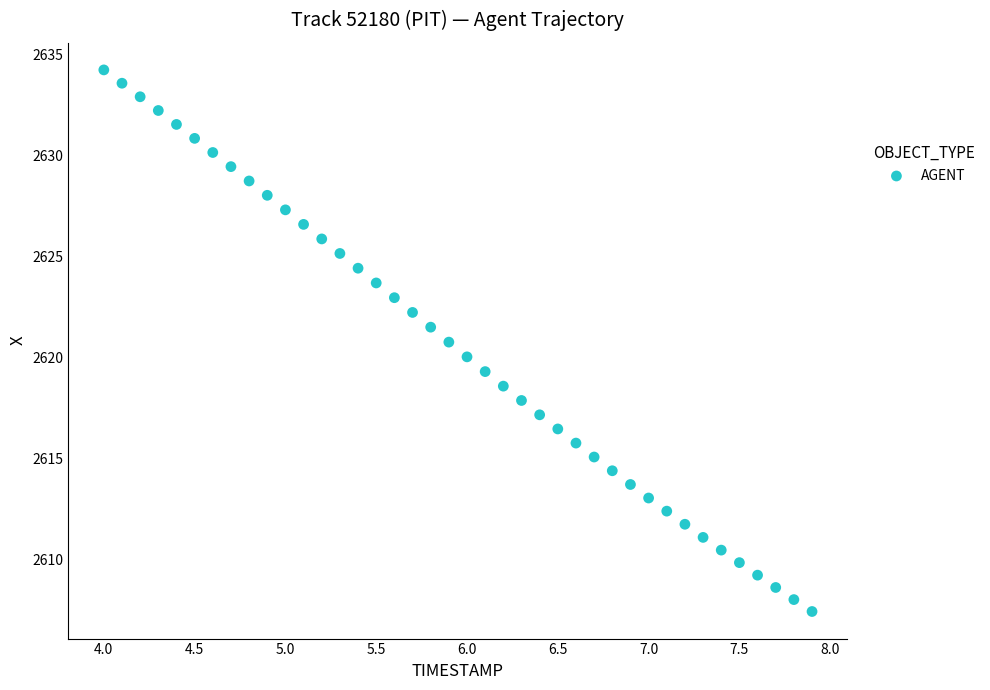

What is the range of Y values (max minus min)?

26.8